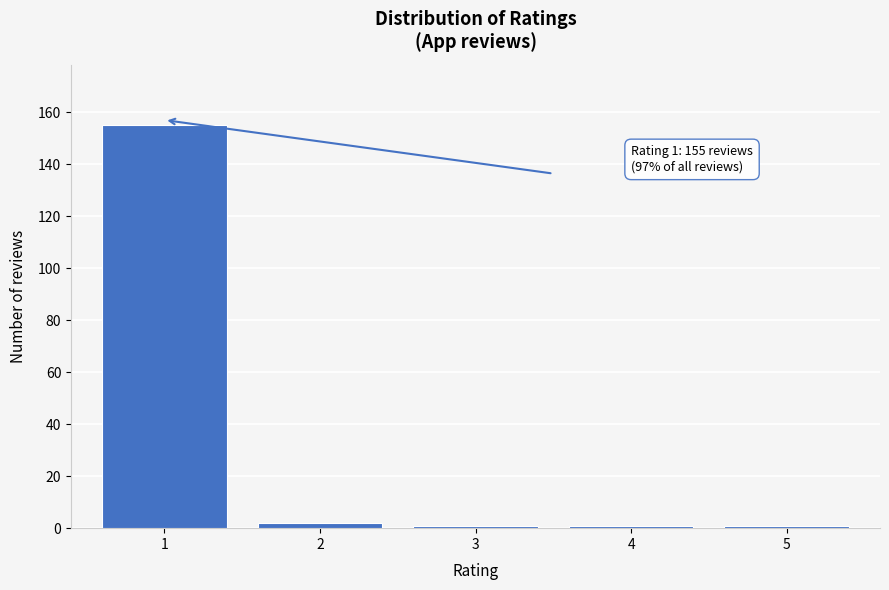

Reading left to right, what are all the values shown in this chart?

1=155	2=2	3=1	4=1	5=1